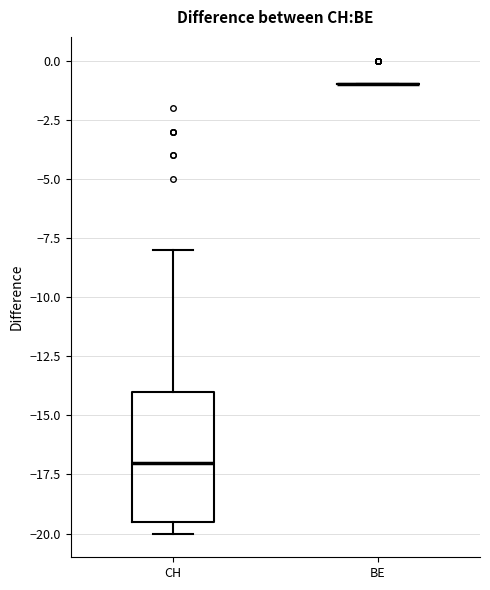

Reading left to right, read every box against the y-axis: the position of its median line, the range the box covers, and the ends of its whiskers. The values are not printed on the chart, so give them approximately, as read against the axis.

CH: median -17.0, box -19.5 to -14.0, whiskers -20.0 to -8.0
BE: box collapsed to a line at -1.0, whiskers -1.0 to -1.0